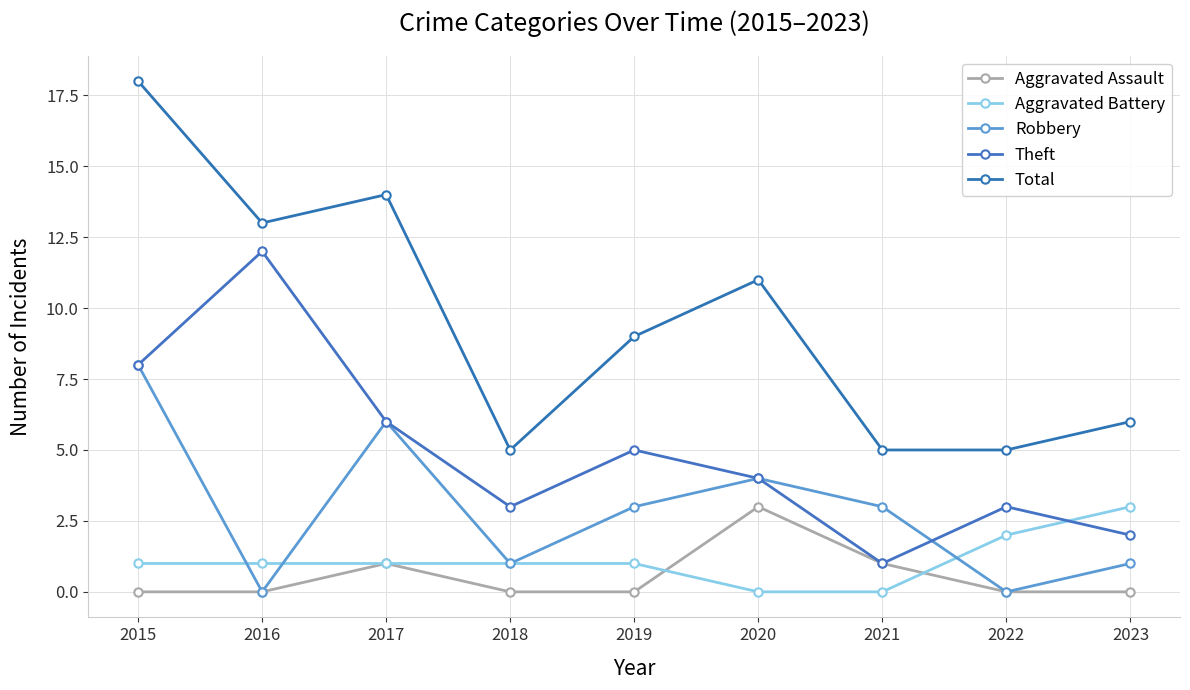

True or false: Aggravated Assault and Theft intersect in this chart.

False